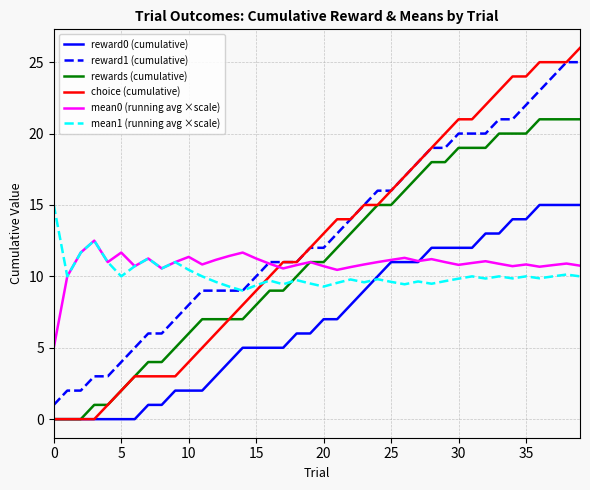

Which series has the widest spread of values?

choice (cumulative)